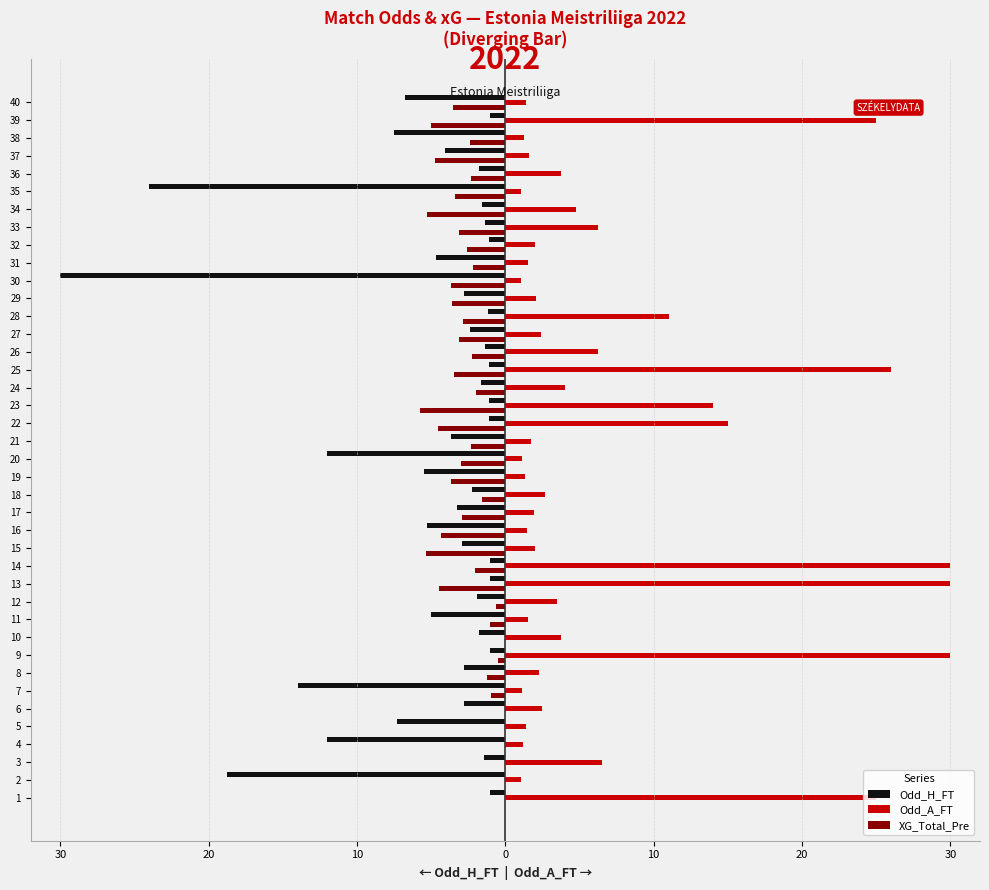

True or false: Odd_H_FT has a value of -1.8 at 30.

False